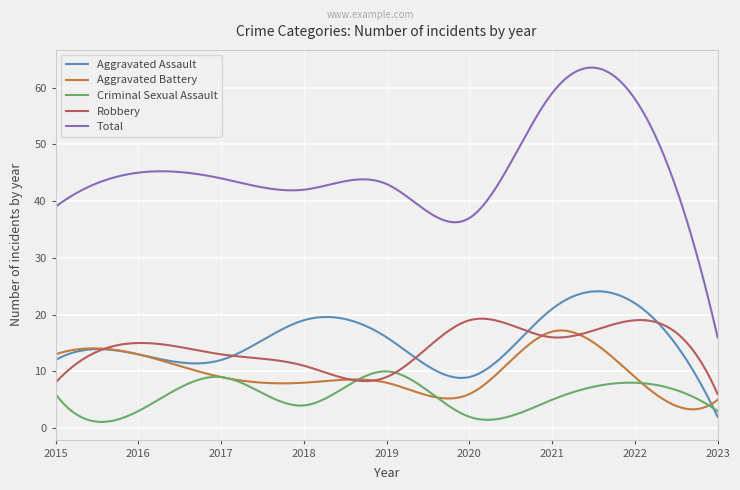

What is the minimum value for Aggravated Assault?

2.0